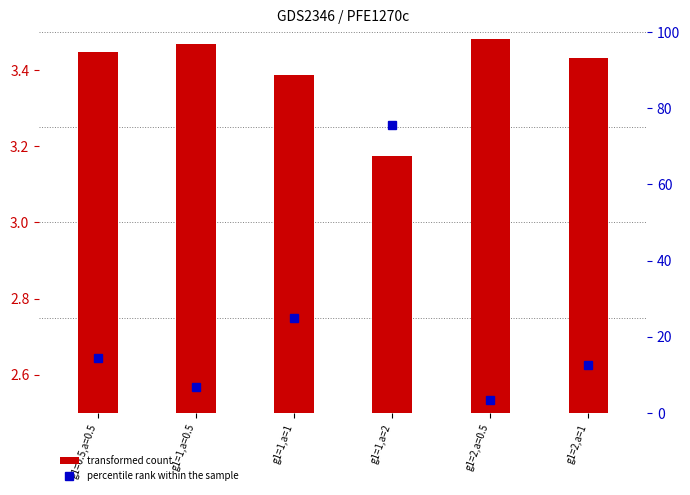

What is the label of the 2nd bar from the right?

g1=2,a=0.5